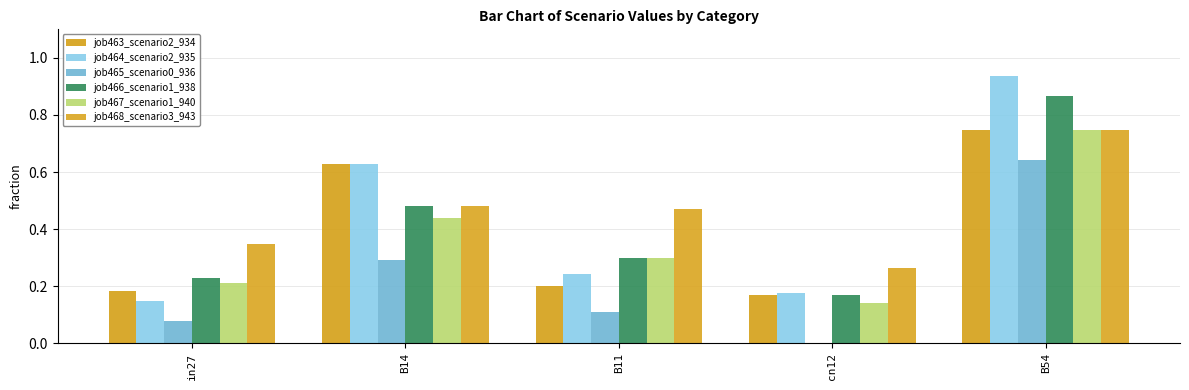

Count the number of categories in the chart.

5